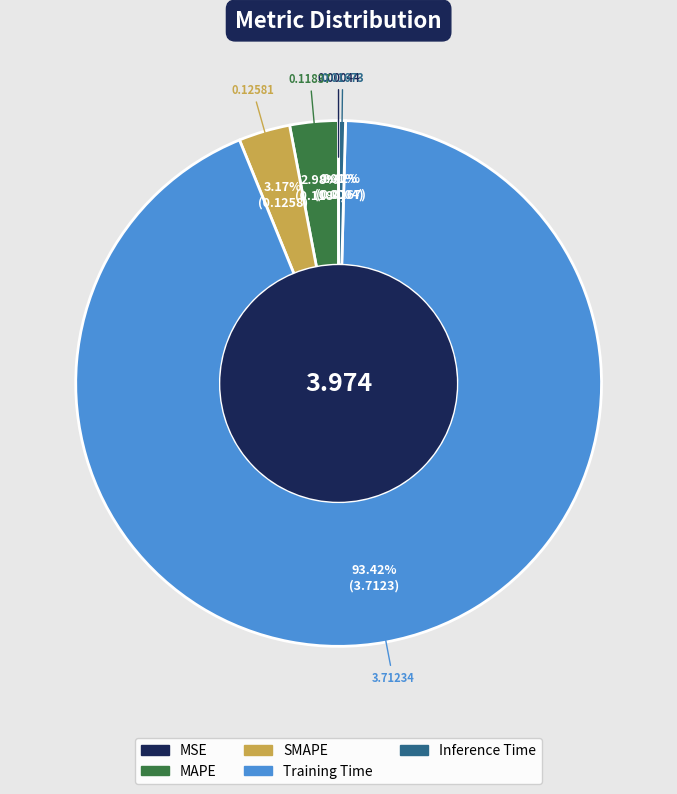

Is there any slice that represents more than half of the pie?

Yes